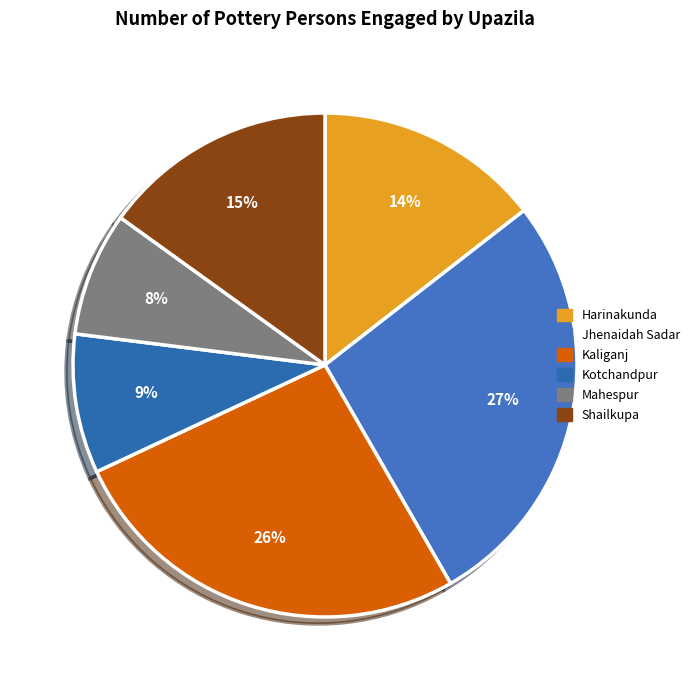

How many slices are in this pie chart?

6